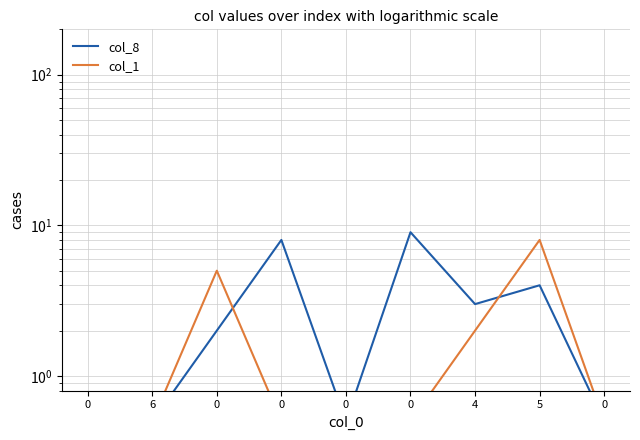

After their last crossing, which series has the higher values: col_8 or col_1?

col_1